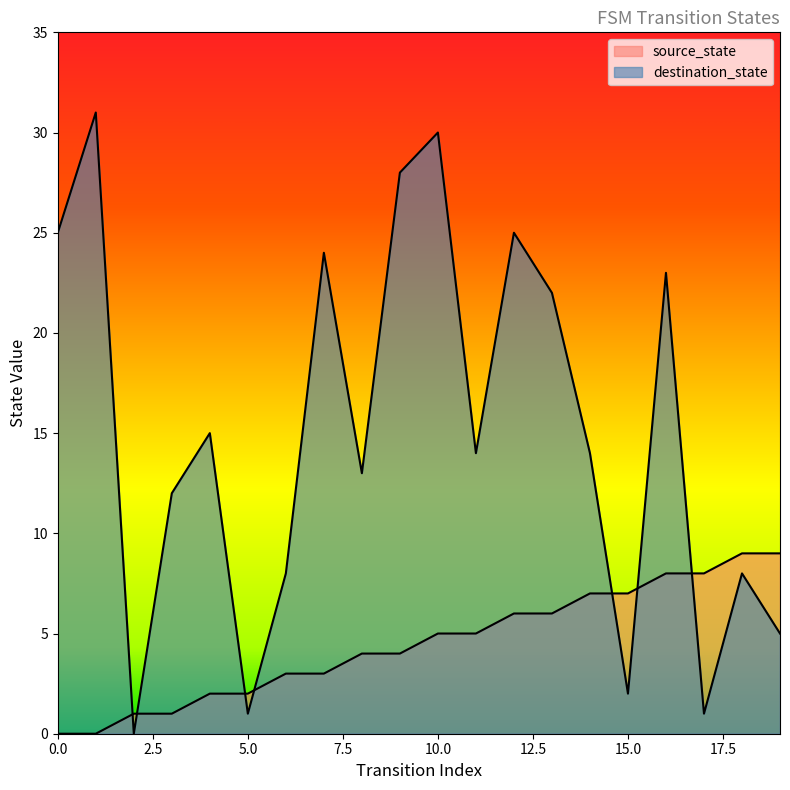

What is the total value across all series at 10?

35